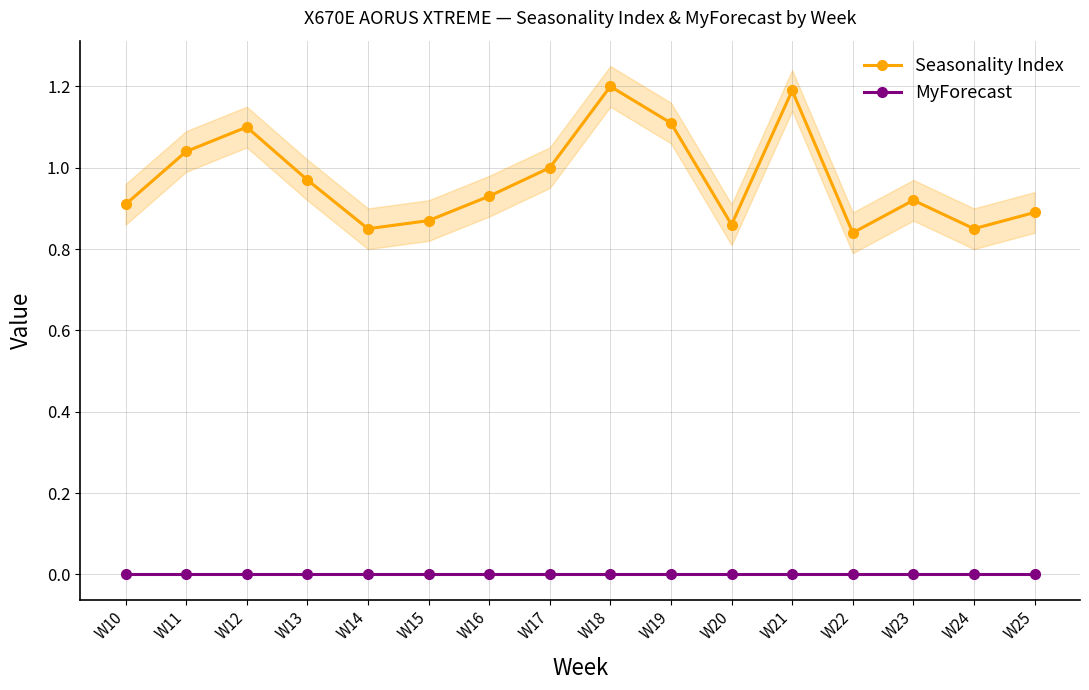

What is the difference between the highest and lowest values at W22?

0.8